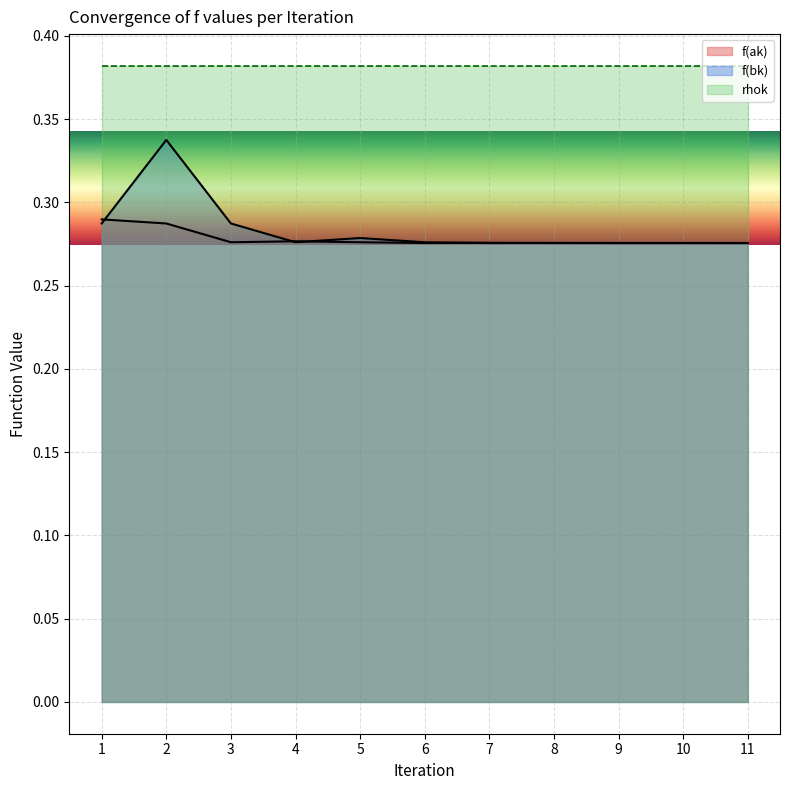

Which label corresponds to the largest value in the chart?

2